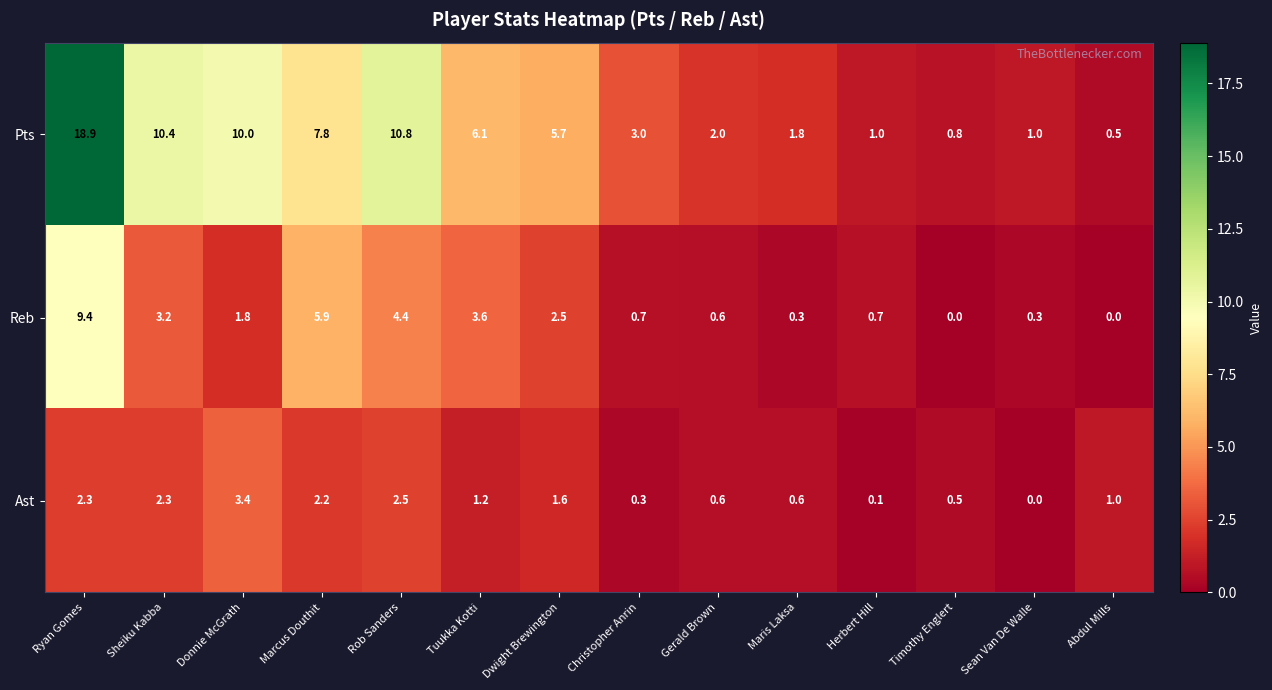

What is the difference between the second highest and minimum values in the Reb series?

5.9